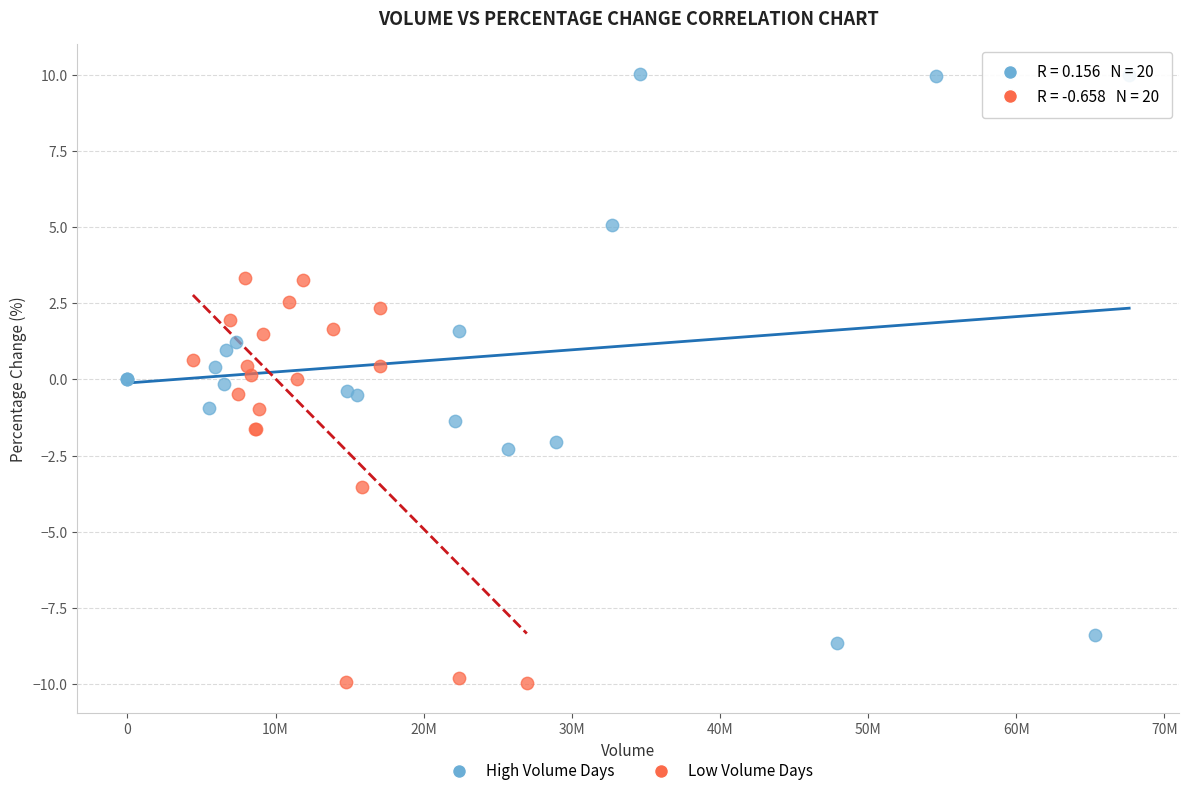

Which series reaches the maximum Y coordinate?

High Volume Days